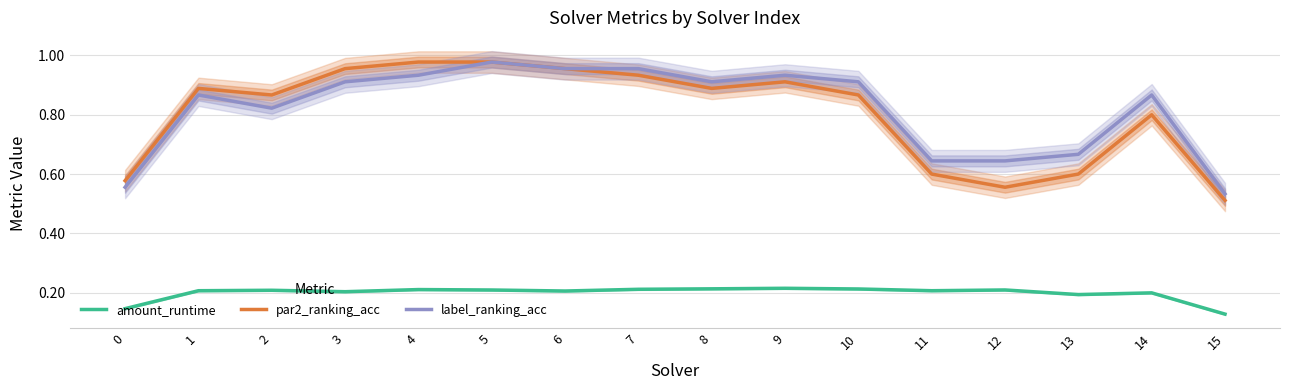

Which has a higher value, 13 or 0?

13